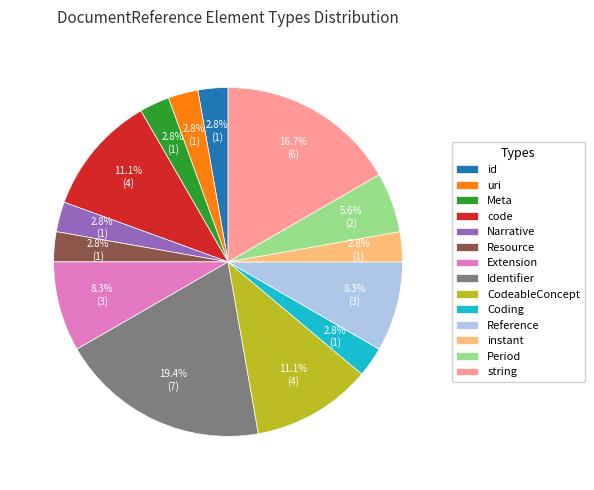

Which category has the biggest portion of the pie?

Identifier